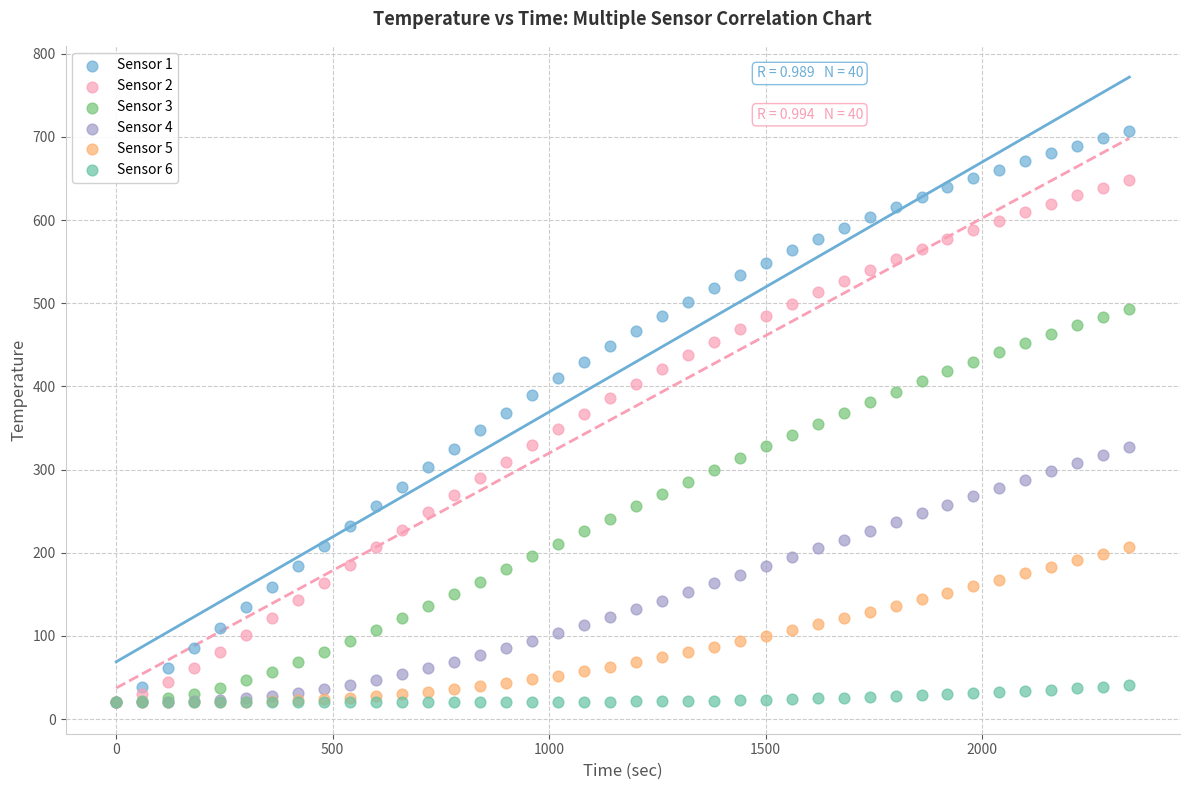

What are all the series names shown in the legend?

Sensor 1, Sensor 2, Sensor 3, Sensor 4, Sensor 5, Sensor 6